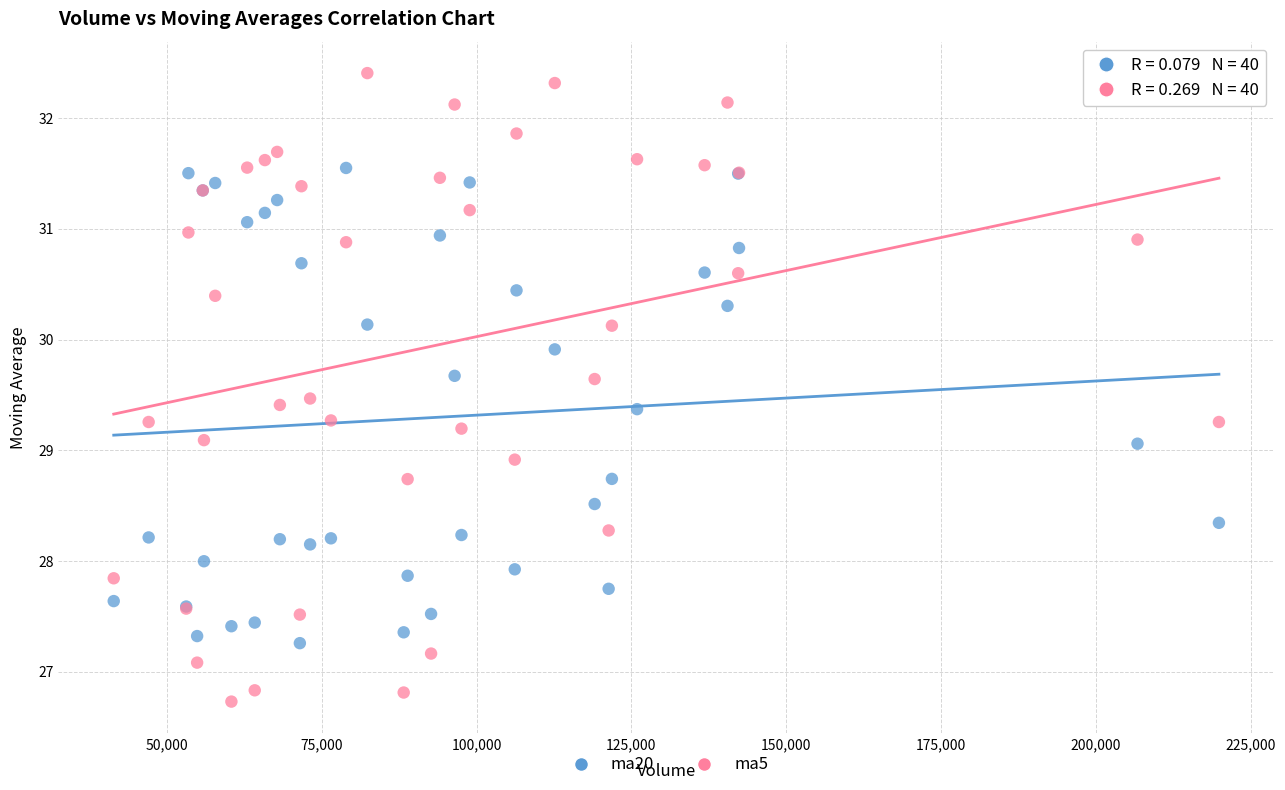

Which series reaches the maximum Y coordinate?

ma5